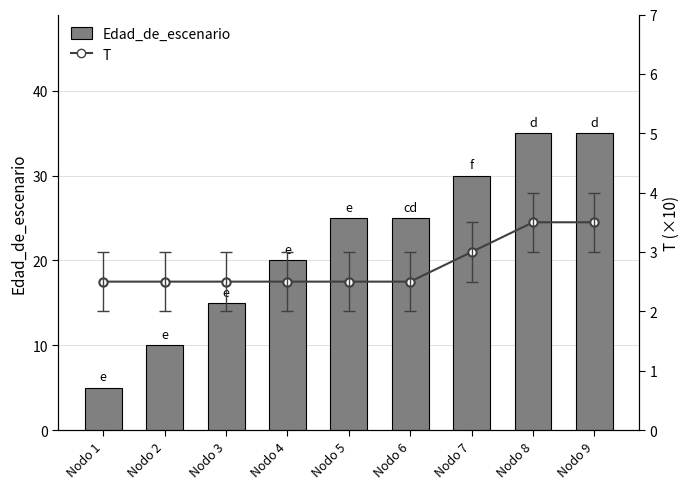

At which label does T reach its peak?

Nodo 8